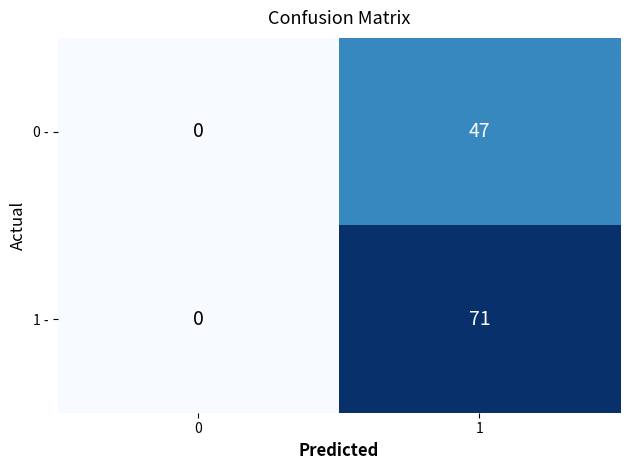

List the series in order of their overall mean, highest first.

1 -, 0 -